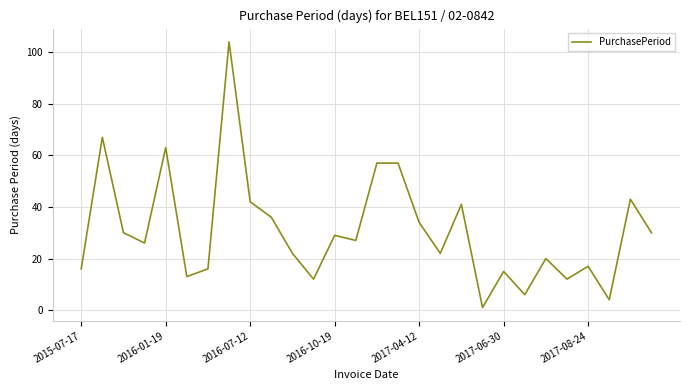

What is the greatest value displayed?

104